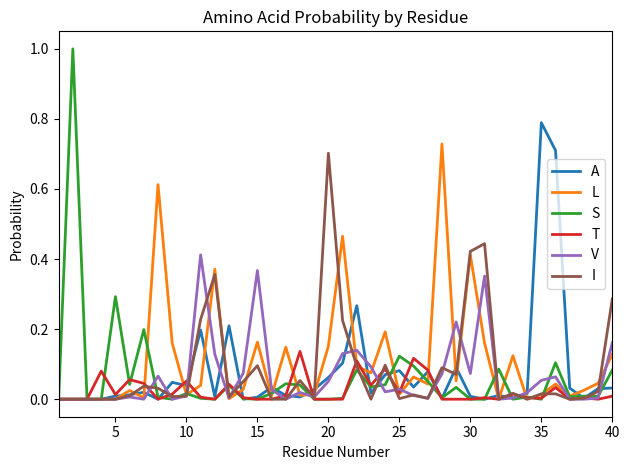

What is the greatest value displayed?

1.0